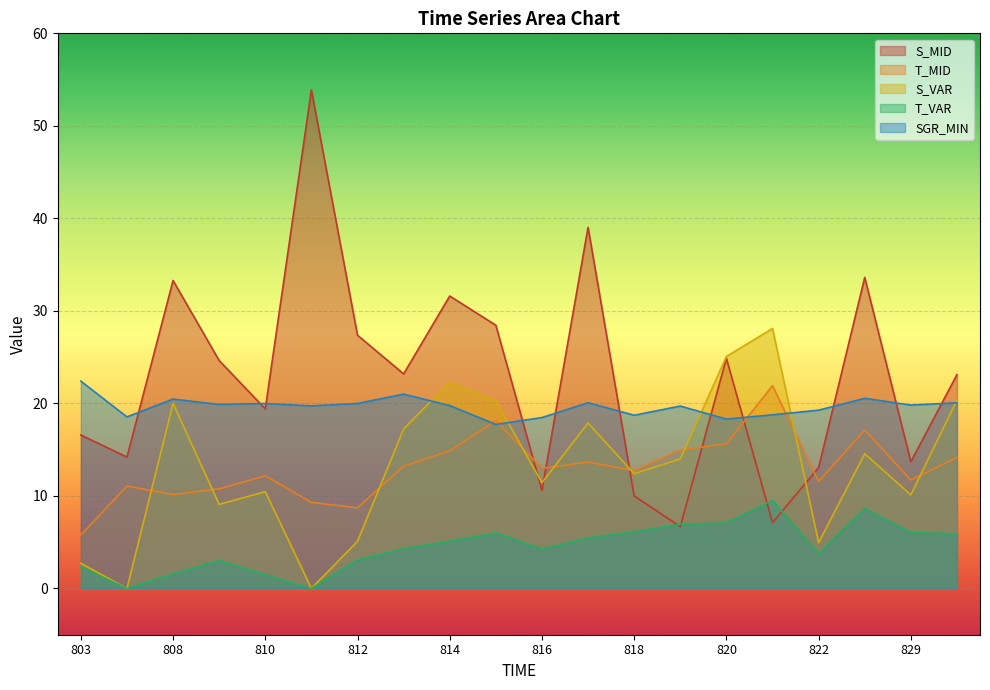

Does the chart display data point markers on the line(s)?

No